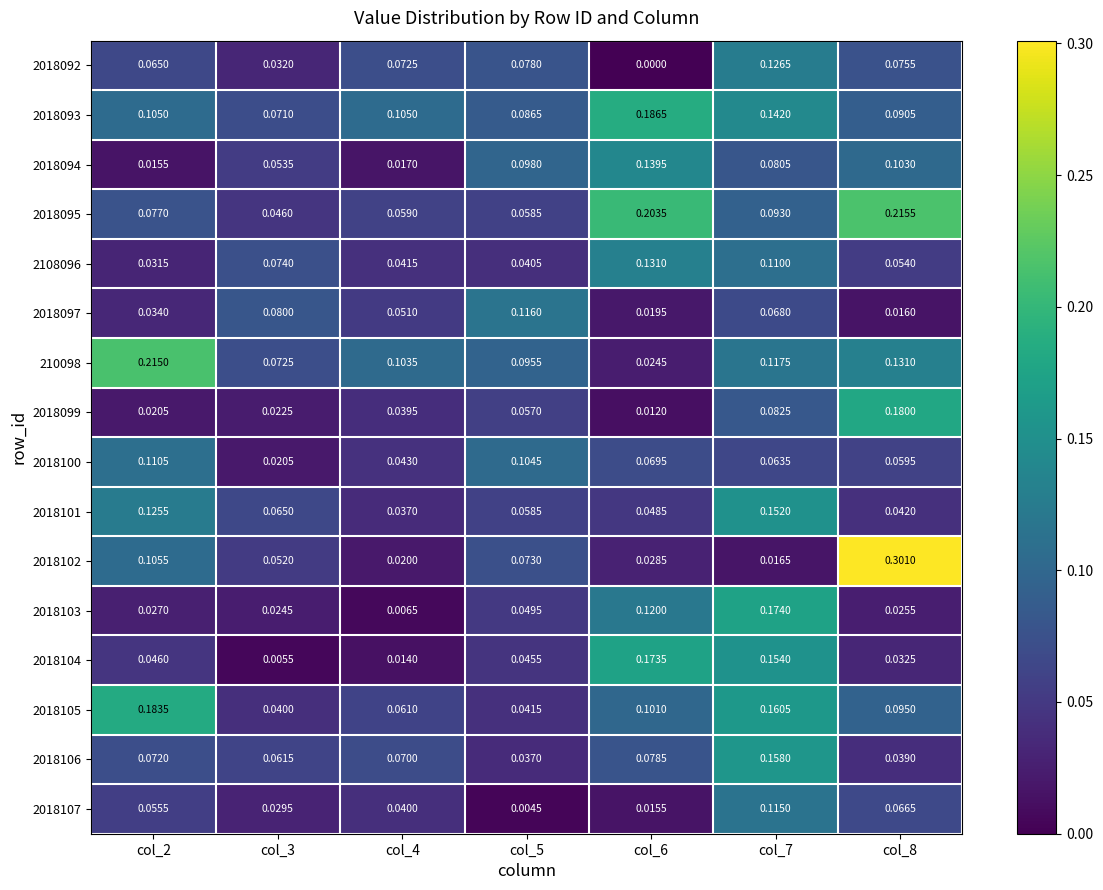

How many categories are shown in the chart?

7